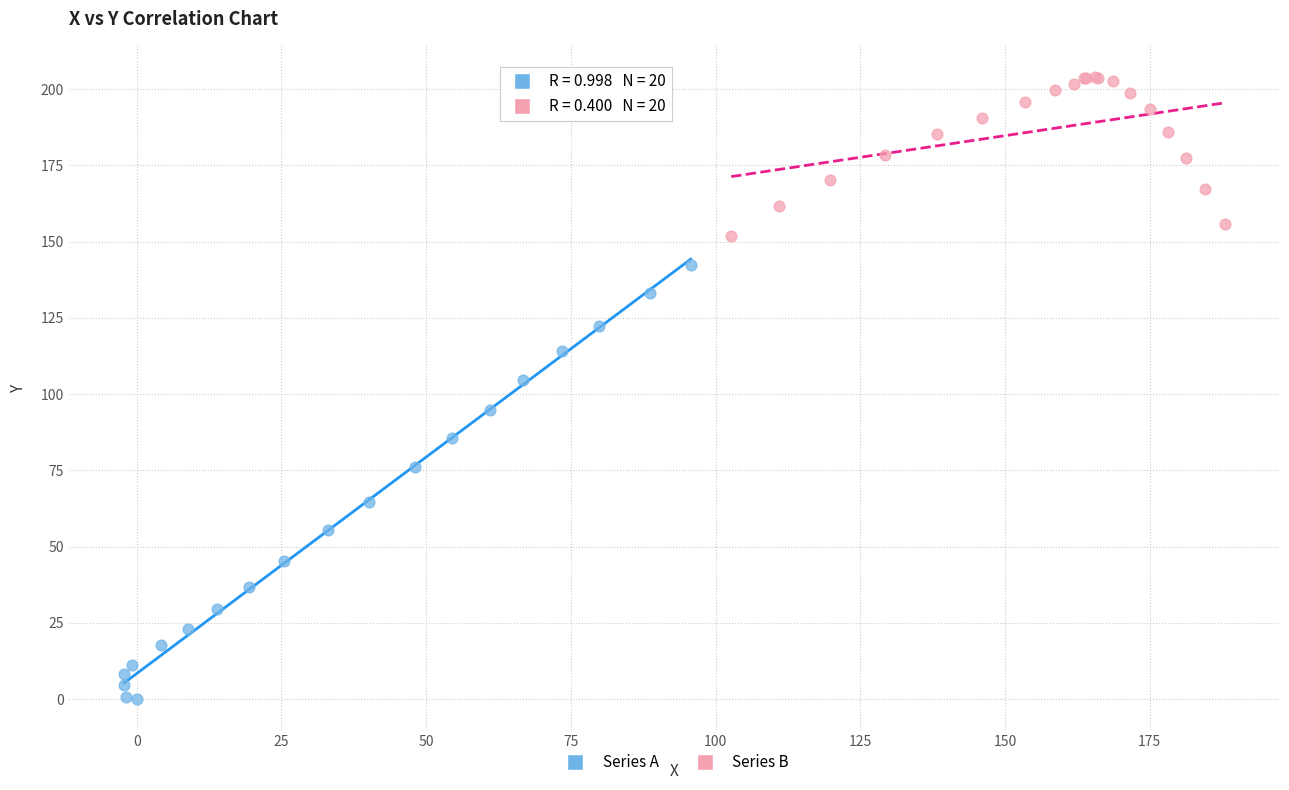

Which series has the widest spread of Y values?

Series A